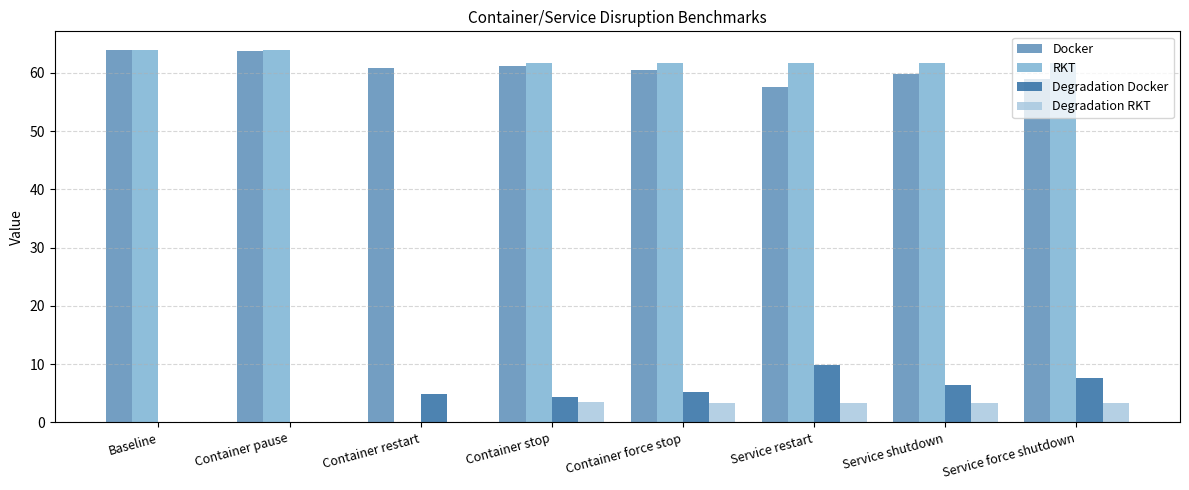

What is the total value across all series at Container force stop?

131.0